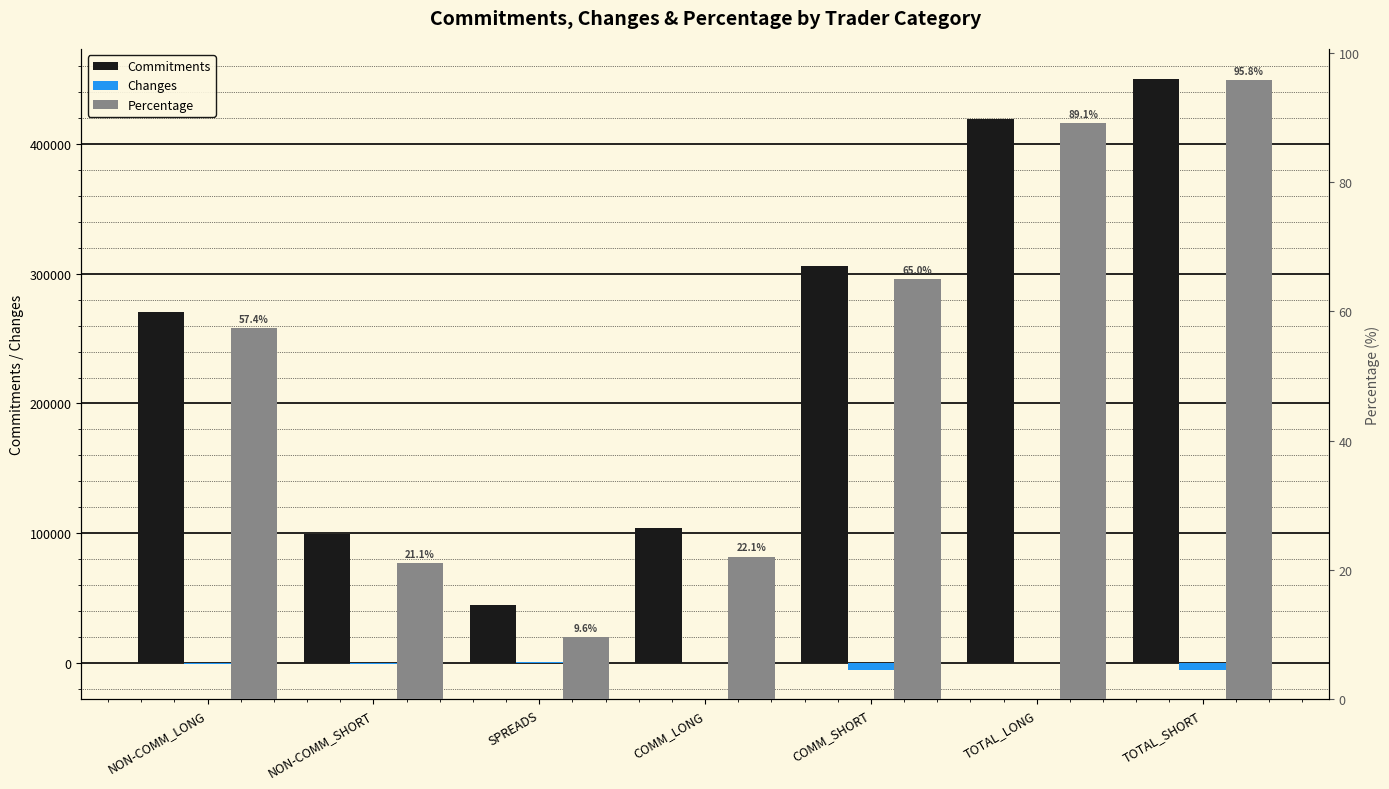

True or false: Commitments has a value of 419215.0 at TOTAL_LONG.

True